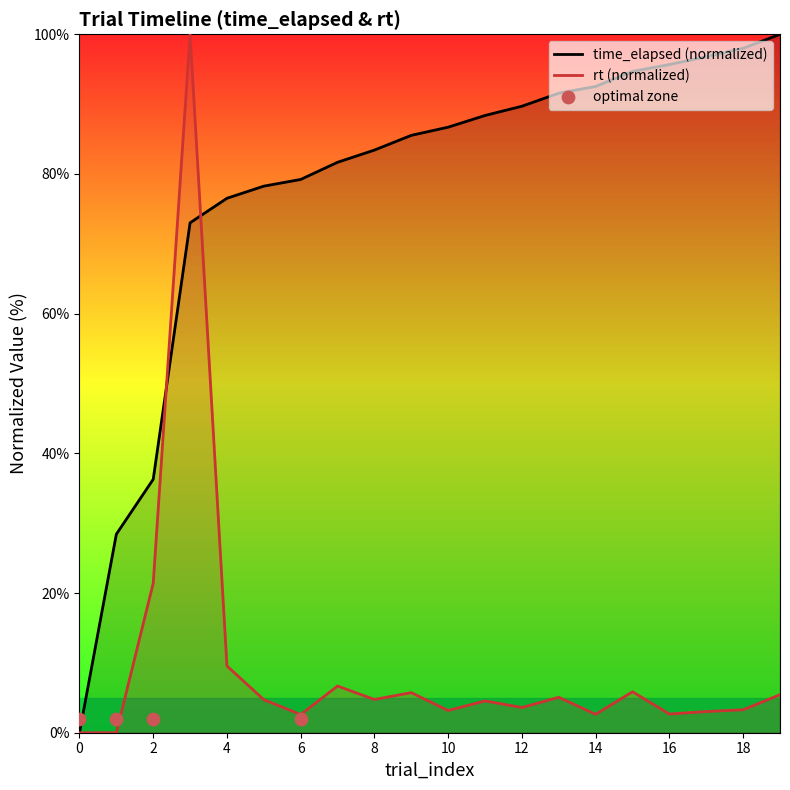

Which series has the largest Y range (max minus min)?

time_elapsed